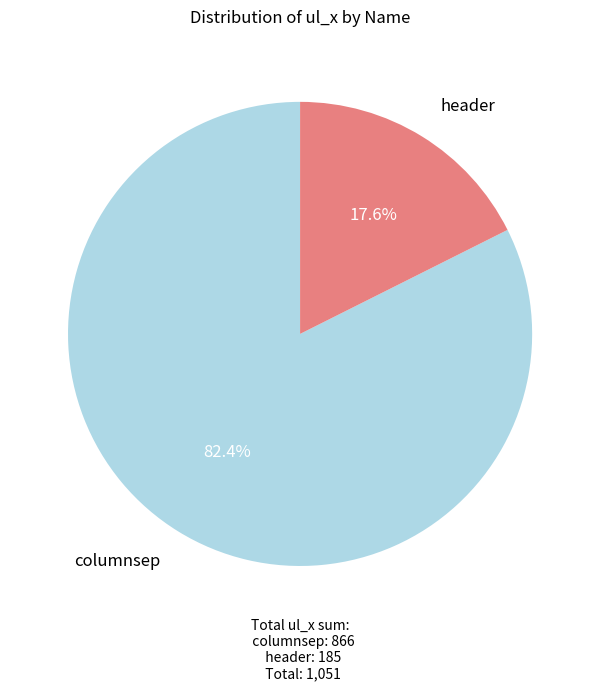

Which has a higher value, columnsep or header?

columnsep